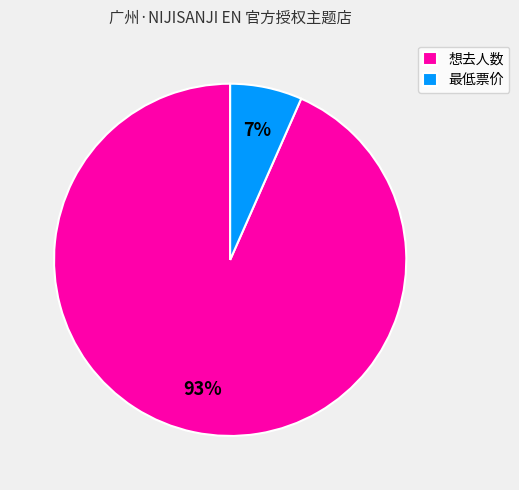

Do 想去人数 and 最低票价 together represent more than half of the pie?

Yes